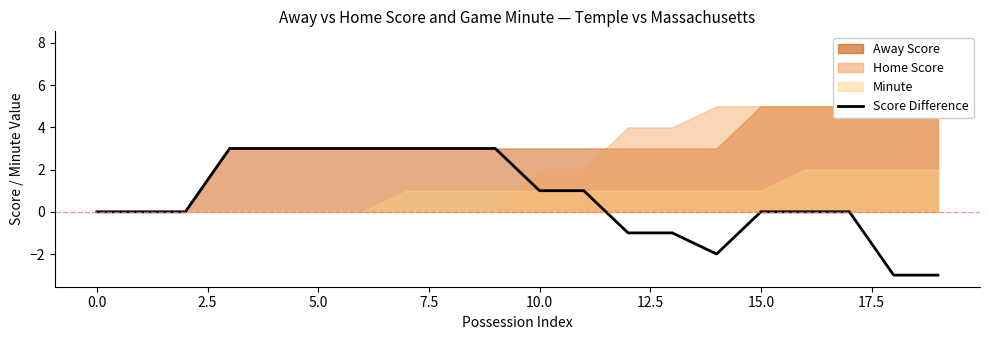

What is the sum of all values?

13